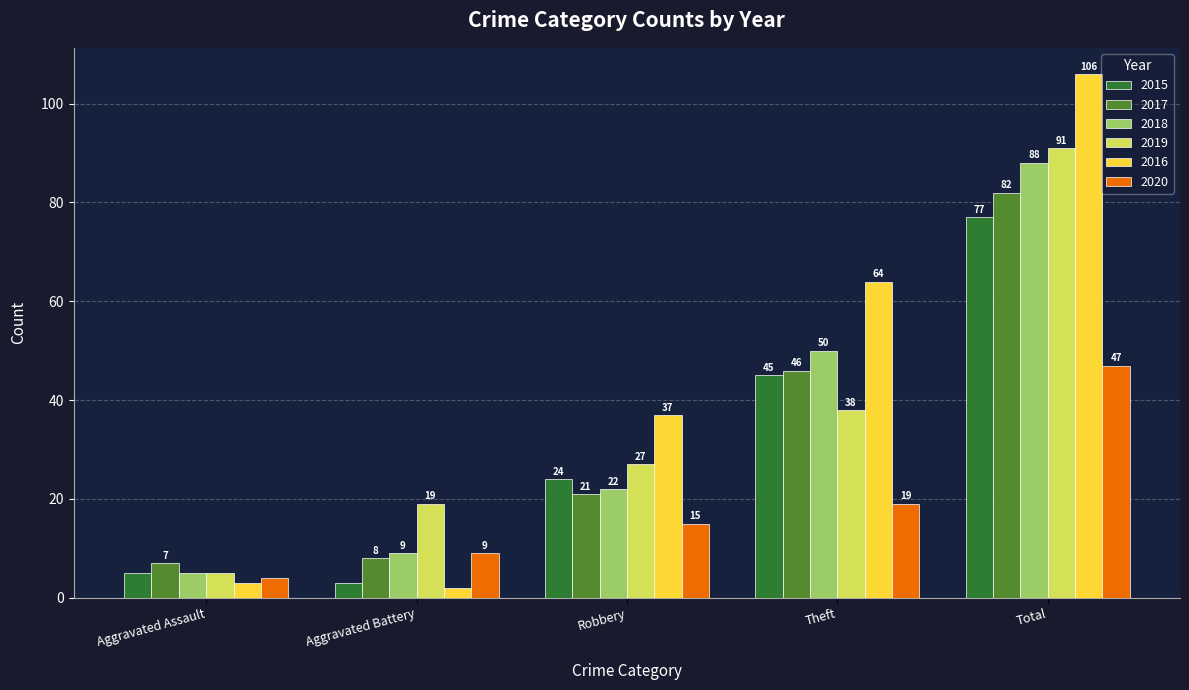

How many bars are there in each group?

6